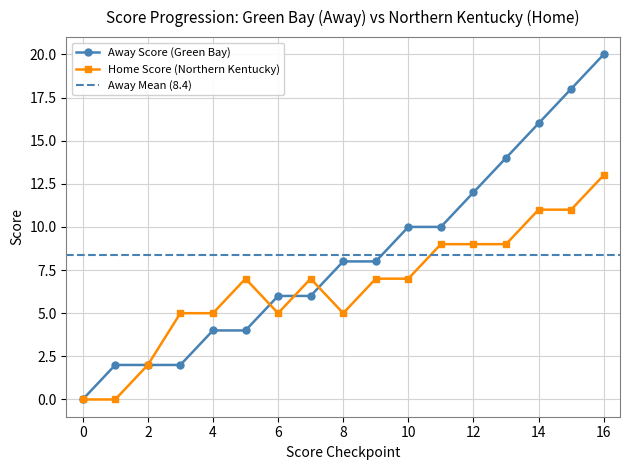

What is the spread (max minus min) of values at 4?

1